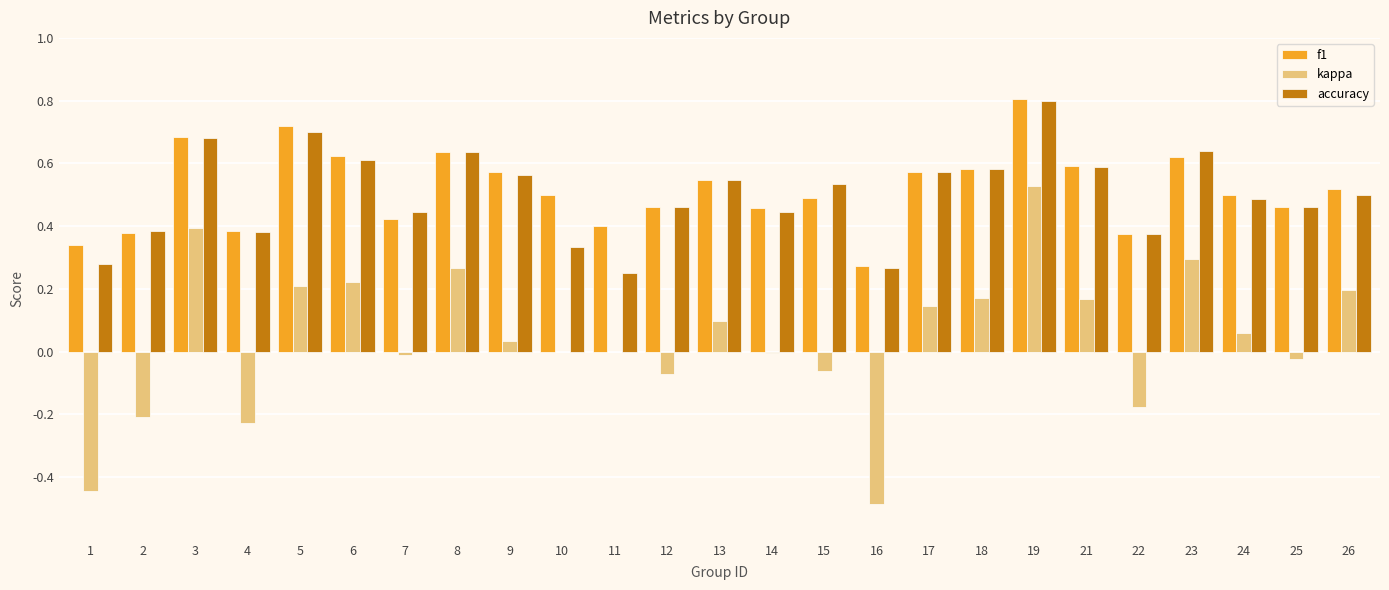

Where is f1 nearest to the value 0?

16